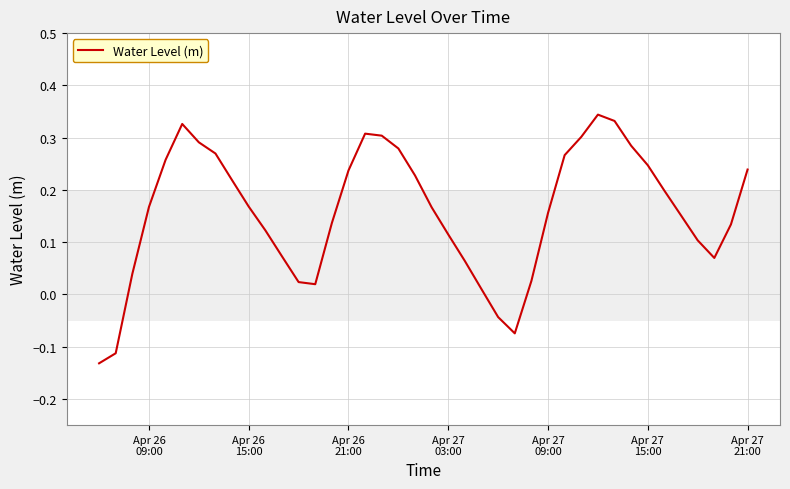

What is the difference between the maximum and minimum values?

0.5